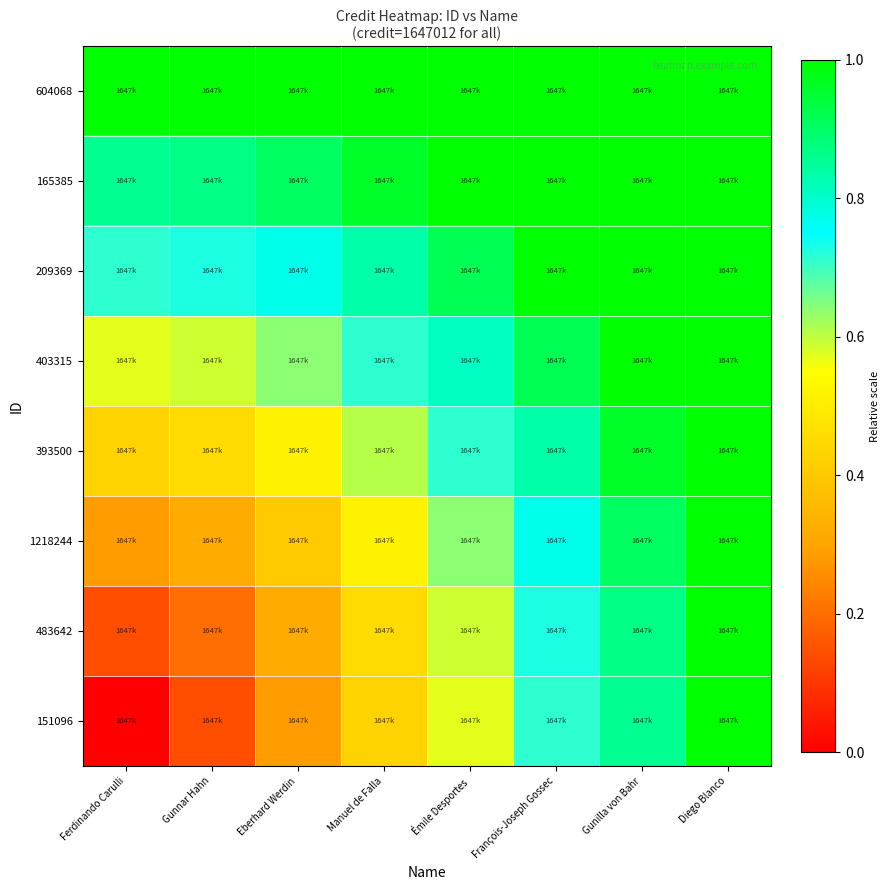

At how many categories does at least one series exceed 0?

8